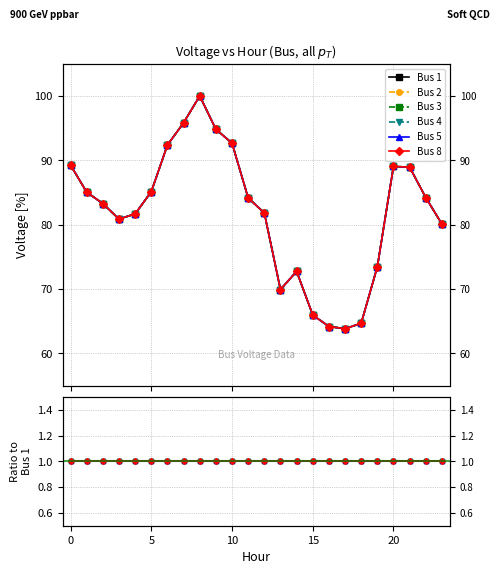

Reading right to left, what are all the values shown in this chart?

Bus 1: 80.1	84.2	88.9	89.0	73.5	64.7	63.8	64.2	66.0	72.8	69.9	81.8	84.2	92.7	94.8	100.0	95.8	92.4	85.1	81.7	80.9	83.3	85.0	89.3
Bus 2: 80.1	84.2	88.9	89.0	73.5	64.7	63.8	64.2	66.0	72.8	69.9	81.8	84.2	92.7	94.8	100.0	95.8	92.4	85.1	81.7	80.9	83.3	85.0	89.3
Bus 3: 80.1	84.2	88.9	89.0	73.5	64.7	63.8	64.2	66.0	72.8	69.9	81.8	84.2	92.7	94.8	100.0	95.8	92.4	85.1	81.7	80.9	83.3	85.0	89.3
Bus 4: 80.1	84.2	88.9	89.0	73.5	64.7	63.8	64.2	66.0	72.8	69.9	81.8	84.2	92.7	94.8	100.0	95.8	92.4	85.1	81.7	80.9	83.3	85.0	89.3
Bus 5: 80.1	84.2	88.9	89.0	73.5	64.7	63.8	64.2	66.0	72.8	69.9	81.8	84.2	92.7	94.8	100.0	95.8	92.4	85.1	81.7	80.9	83.3	85.0	89.3
Bus 8: 80.1	84.2	88.9	89.0	73.5	64.7	63.8	64.2	66.0	72.8	69.9	81.8	84.2	92.7	94.8	100.0	95.8	92.4	85.1	81.7	80.9	83.3	85.0	89.3